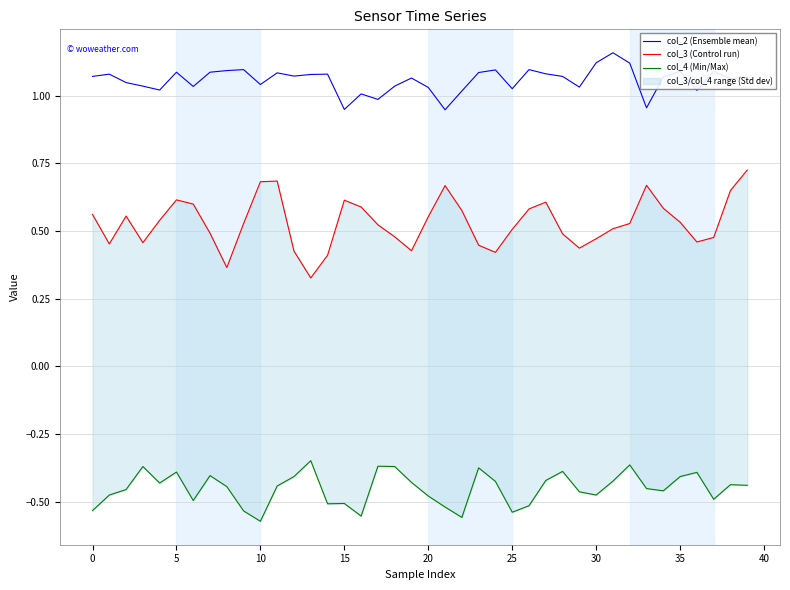

Rank the series at 15 from lowest to highest value.

col_4 (Min/Max), col_3 (Control run), col_2 (Ensemble mean)